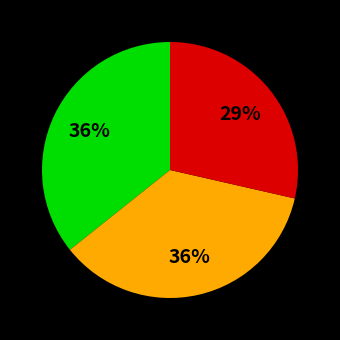

To the nearest percent, what is the average slice percentage?

33%